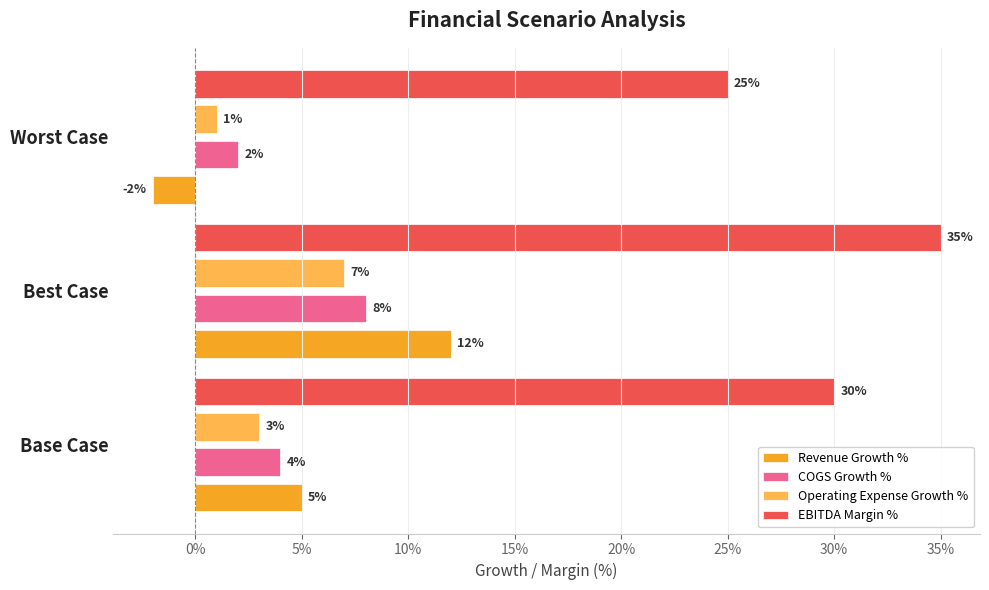

What are all the series names shown in the legend?

Revenue Growth %, COGS Growth %, Operating Expense Growth %, EBITDA Margin %